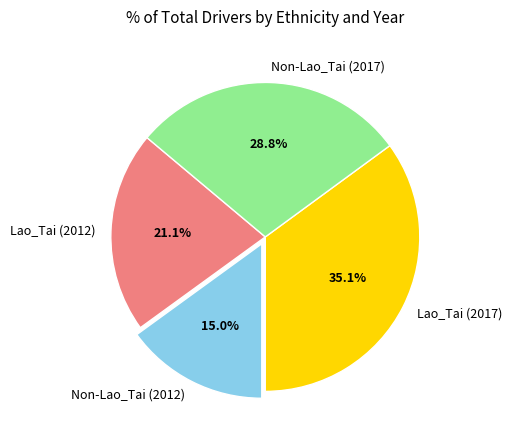

True or false: Non-Lao_Tai (2012) accounts for 15% of the total.

True